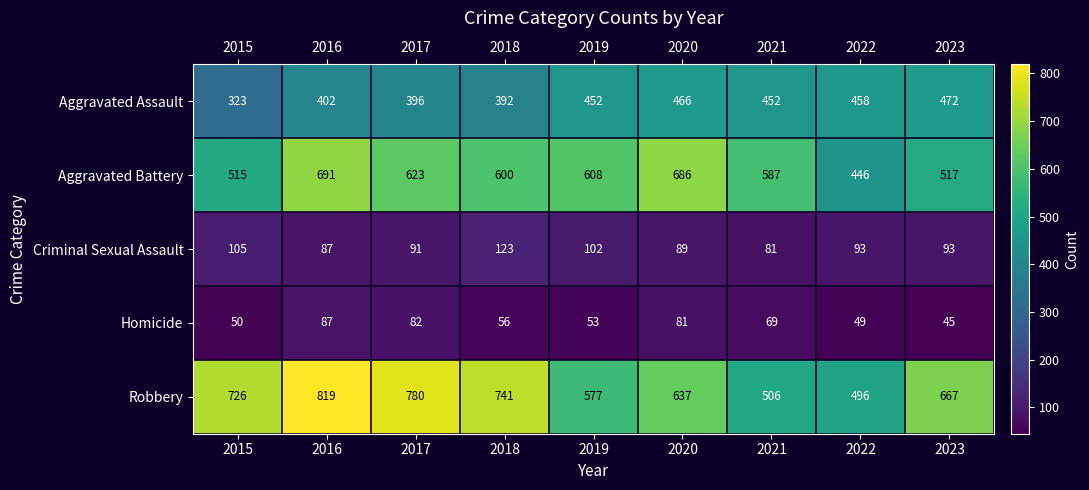

What is the difference between the Homicide values at 2022 and 2021?

20